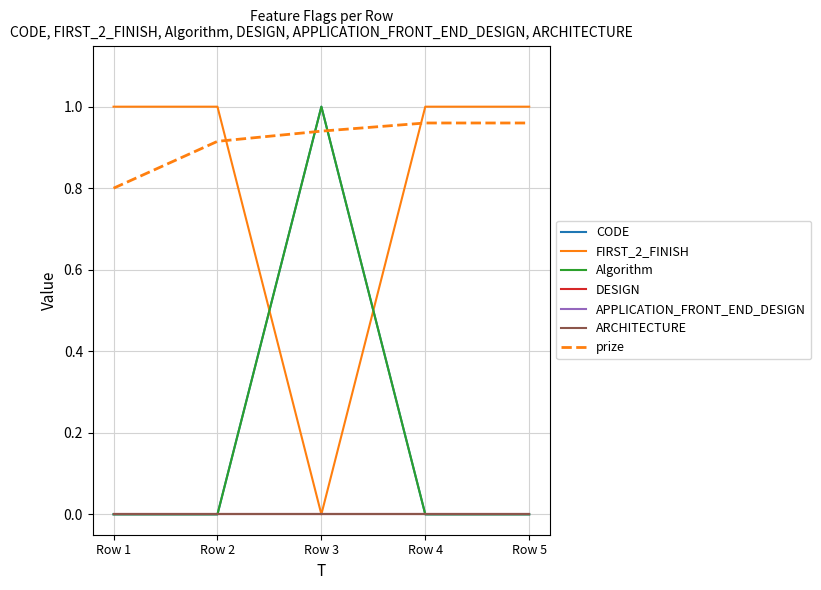

Does the chart have visible grid lines?

Yes